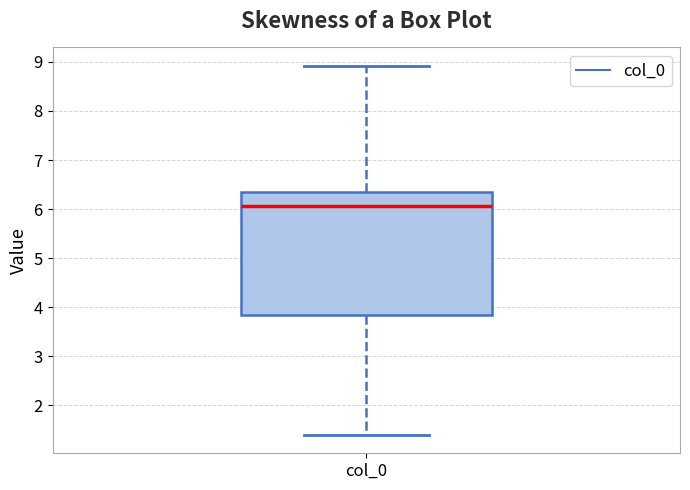

Read this box plot against the y-axis: the position of the median line, the range covered by the box, and the ends of both whiskers. The values are not printed on the chart, so give them approximately, as read against the axis.

median 6.1, box 3.8 to 6.3, whiskers 1.4 to 8.9